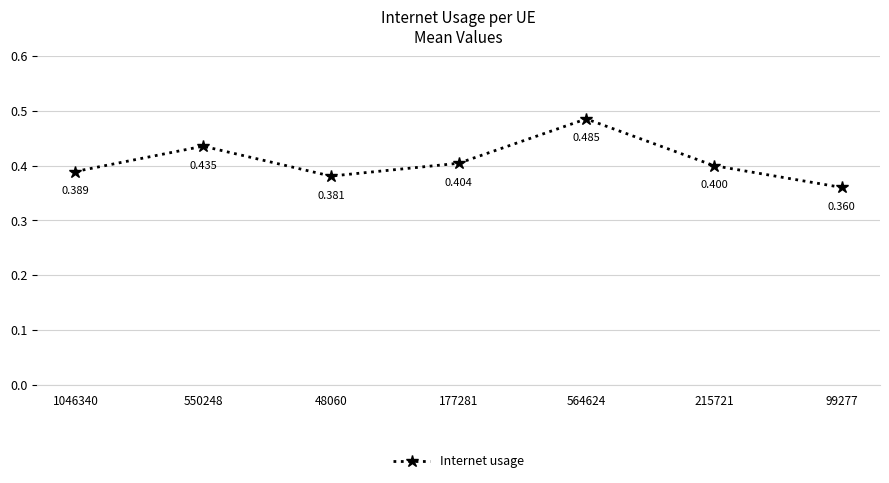

What position from the right is 48060?

5